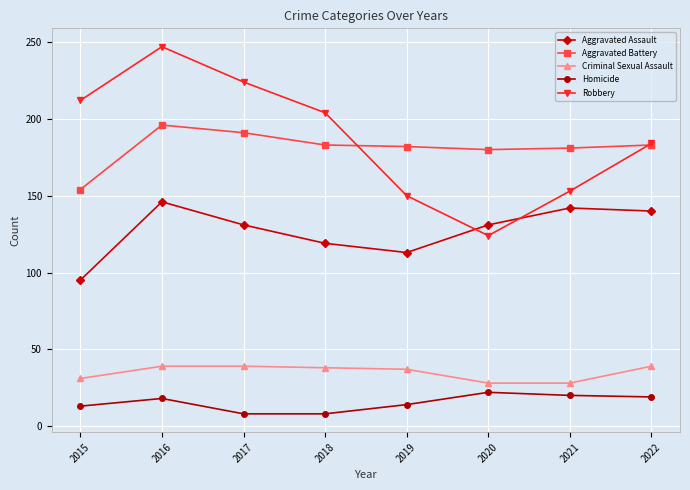

Where is the first local minimum for Aggravated Assault?

2019